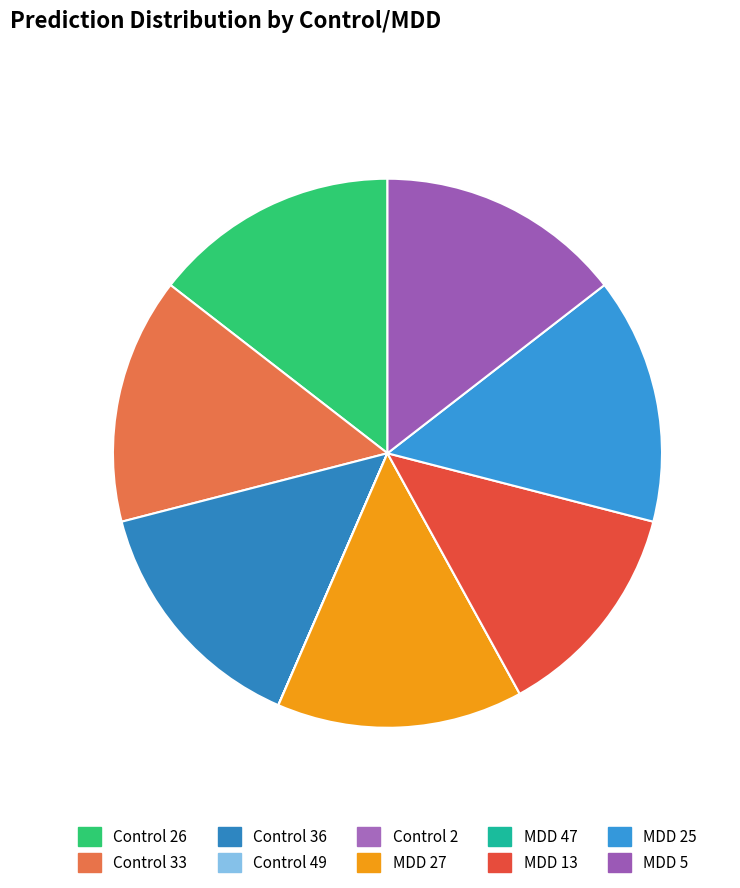

Does any single category account for the majority?

No